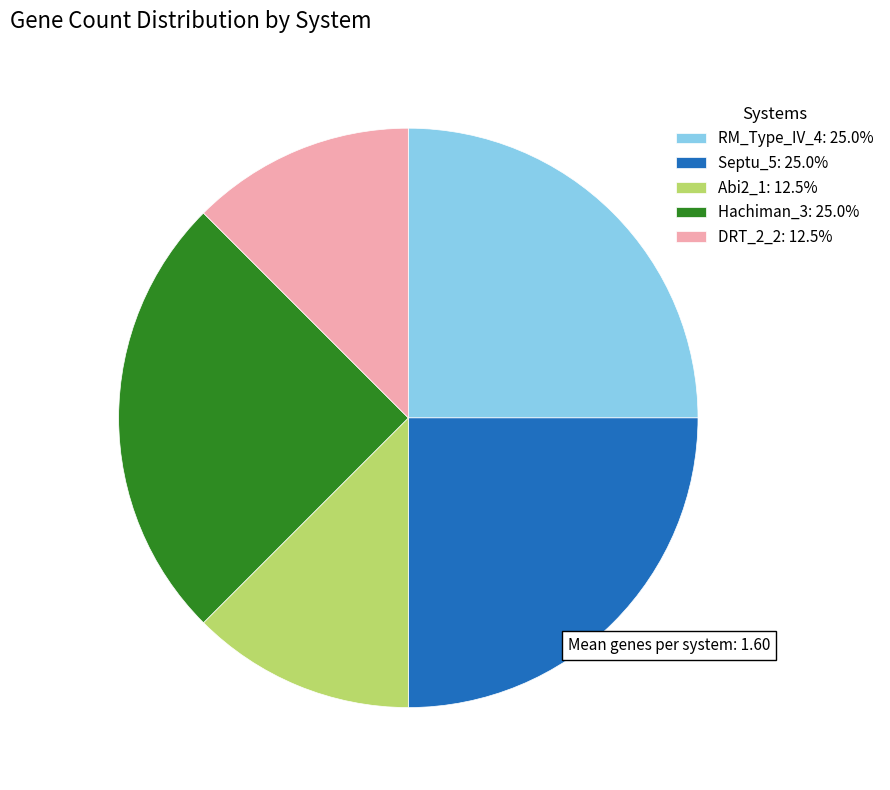

Do Septu_5: 25.0% and DRT_2_2: 12.5% together represent more than half of the pie?

No